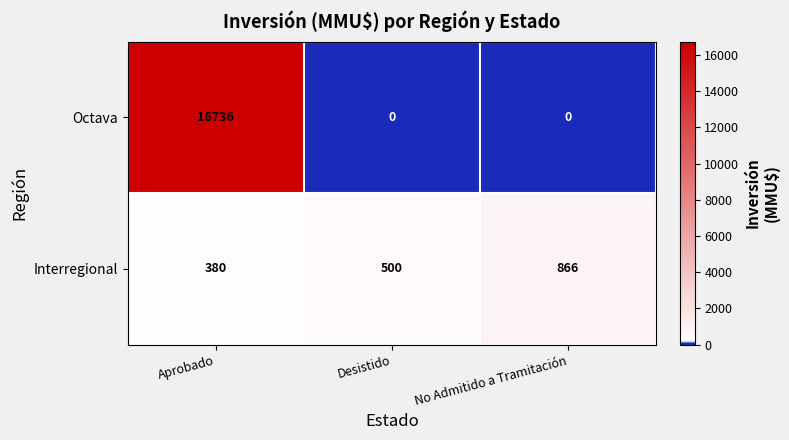

Reading left to right, what are all the values shown in this chart?

Octava: 16736	0	0
Interregional: 380	500	866